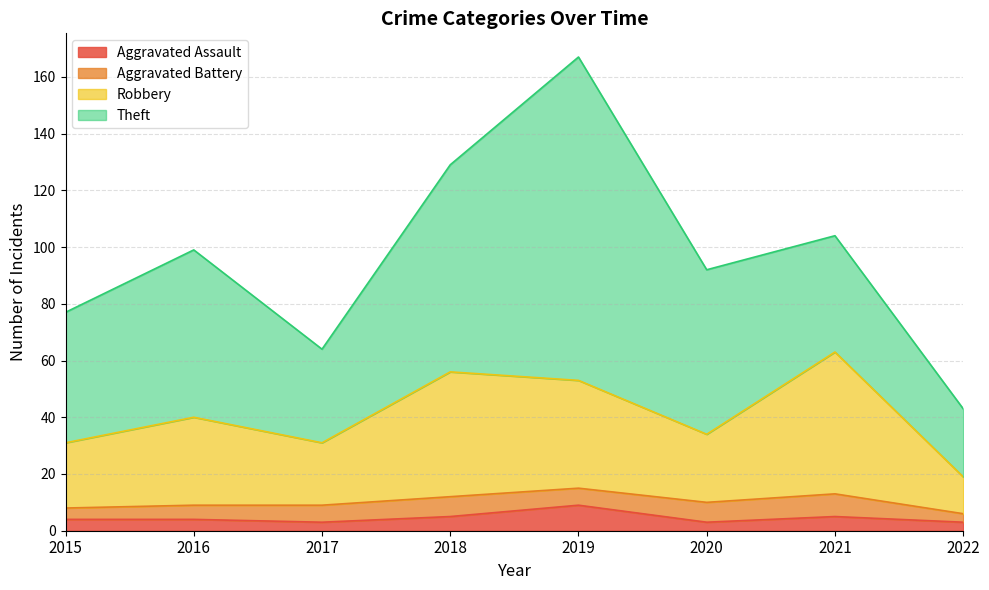

What is the total value across all series at 2019?

167